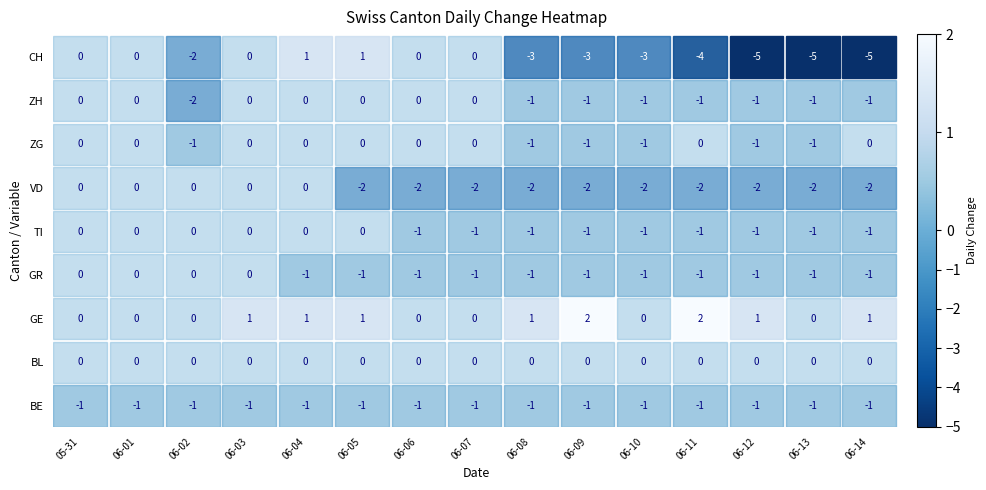

At which label is VD closest to -1?

2020-05-31